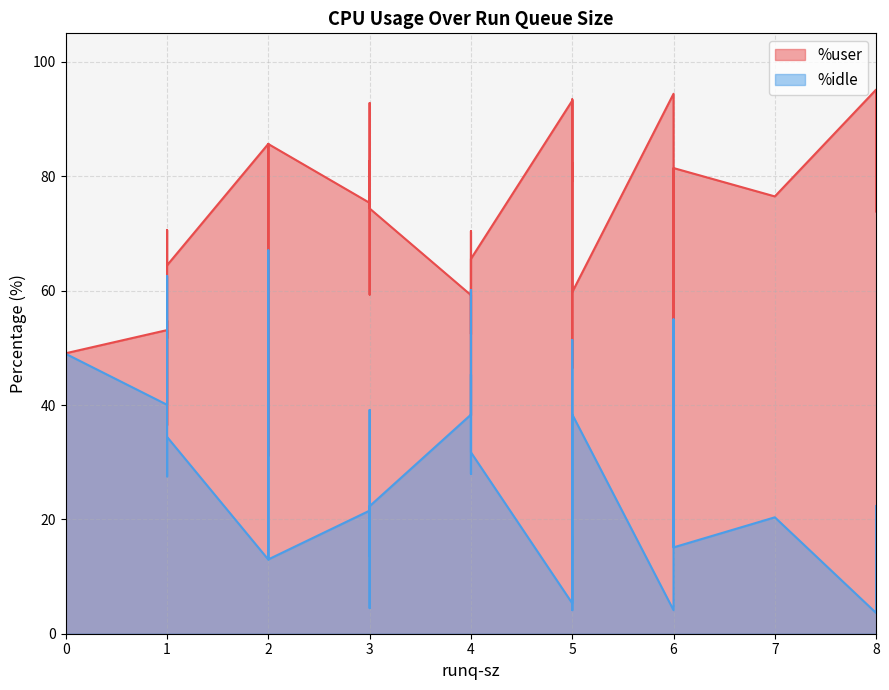

Which category has the lowest value across all series?

8